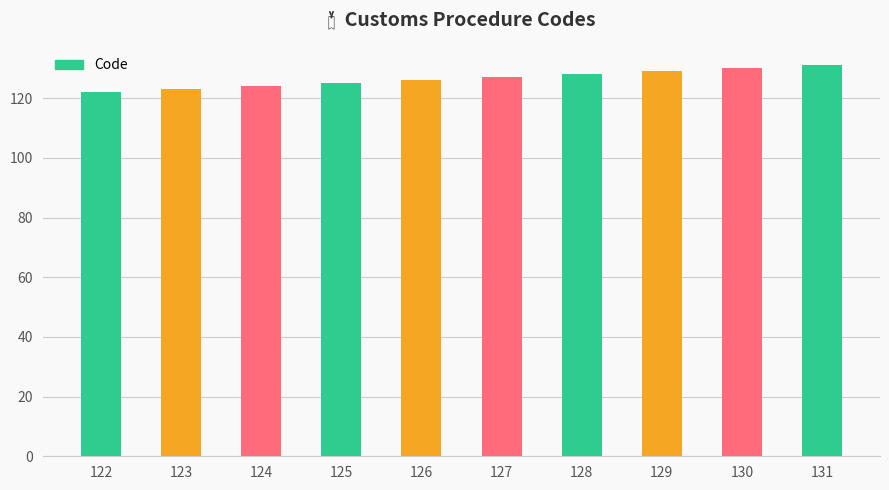

Reading left to right, extract all data points from this chart.

122	123	124	125	126	127	128	129	130	131